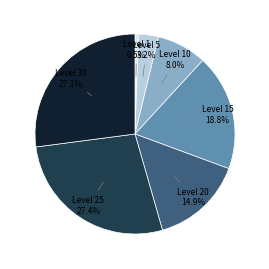

Is there any slice that represents more than half of the pie?

No